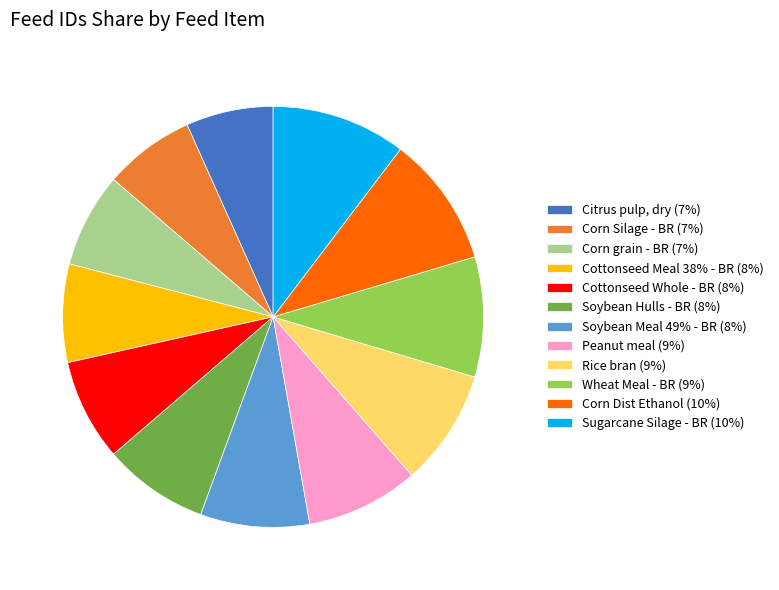

Between Corn Silage - BR (7%) and Sugarcane Silage - BR (10%), which is larger?

Sugarcane Silage - BR (10%)